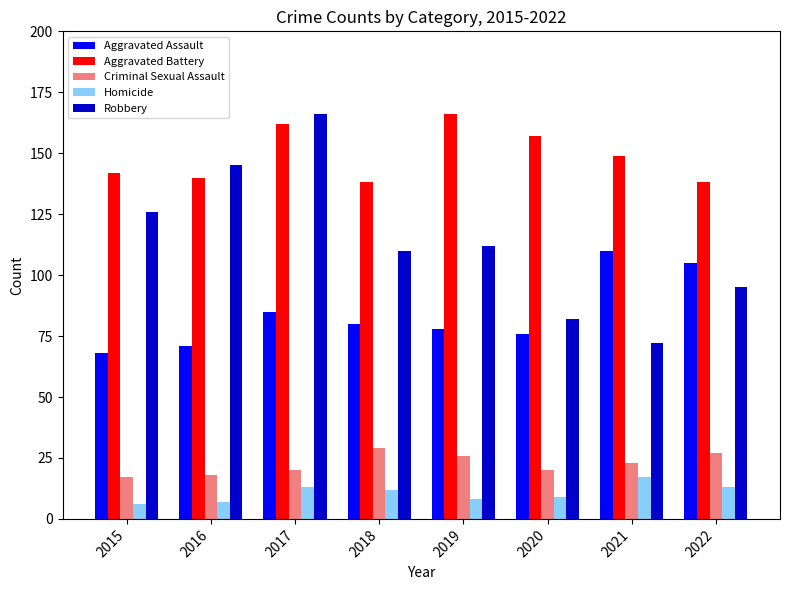

Is it true that Homicide equals 6 at 2018?

False